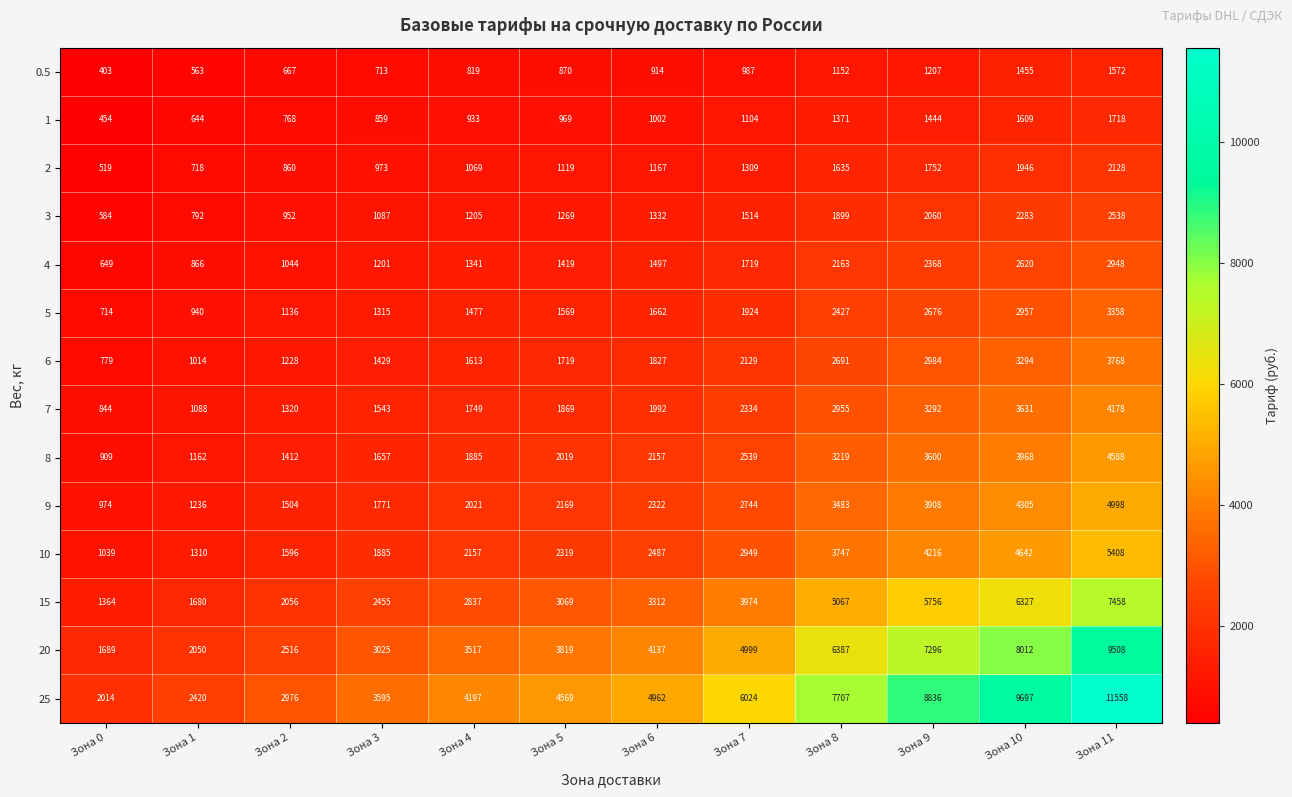

At which category is the sum across all series the highest?

Зона 11